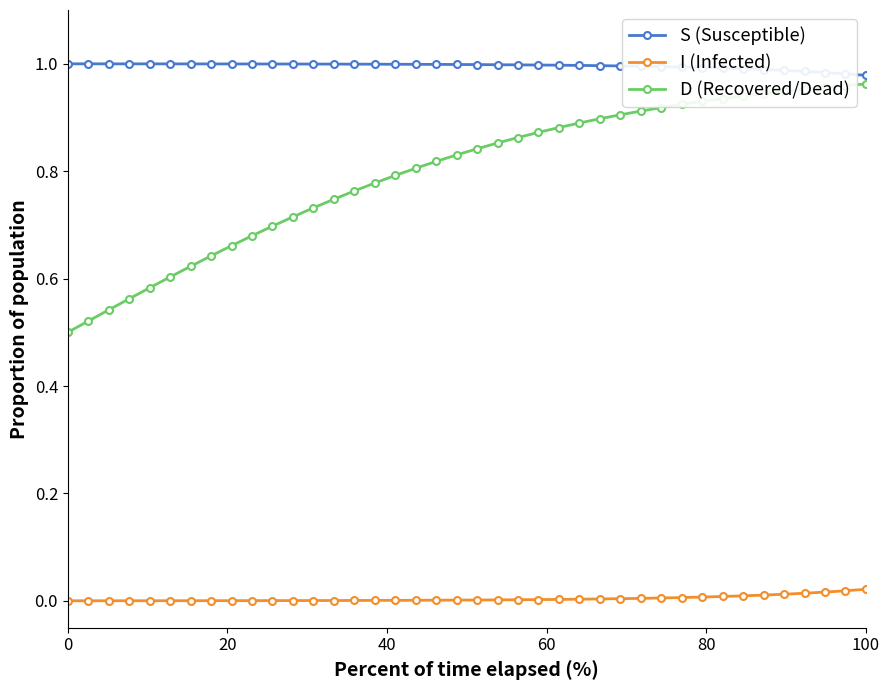

How many distinct data groups are displayed?

3